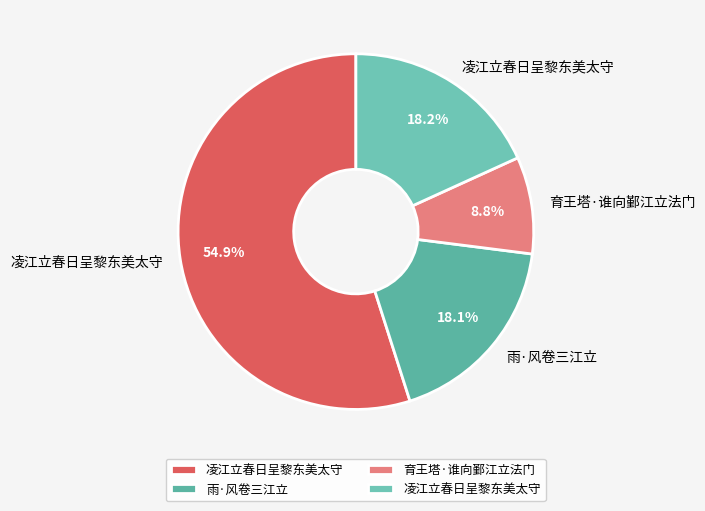

Which category has the smallest portion of the pie?

育王塔·谁向鄞江立法门